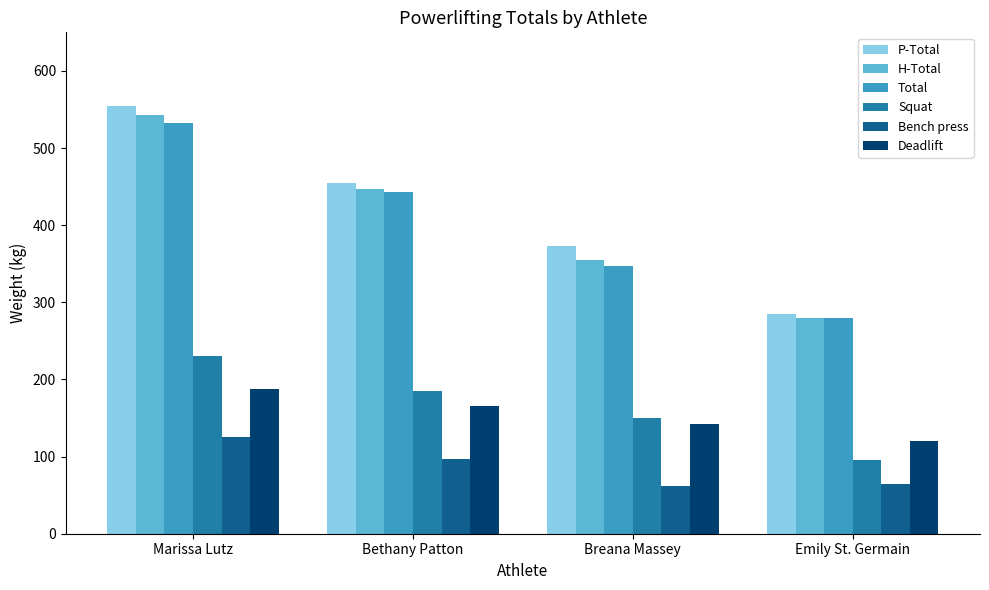

Which series has the widest spread of values?

P-Total